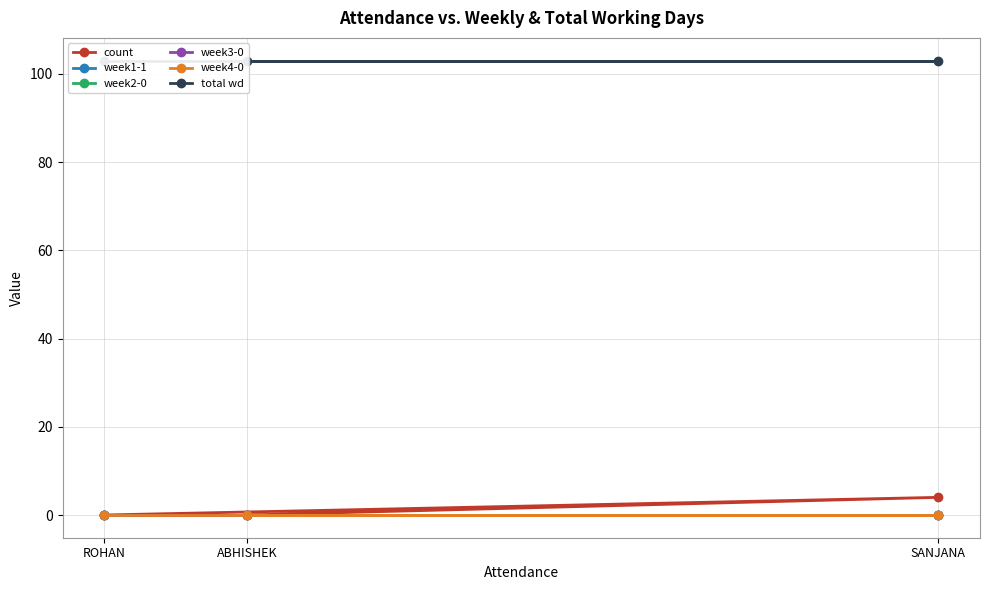

What position from the right is ROHAN?

3